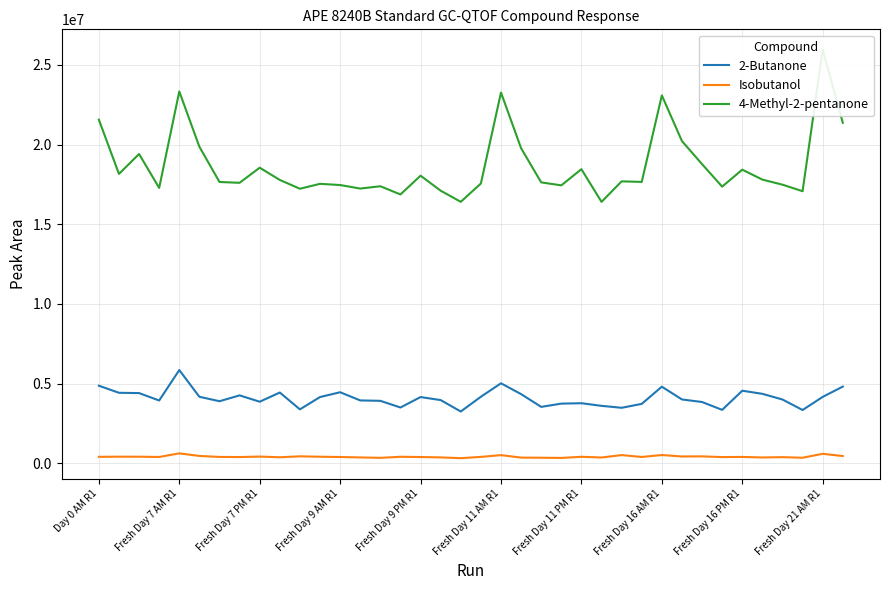

The value of 2-Butanone at Fresh Day 11 AM R1 is 5027438. True or false?

True